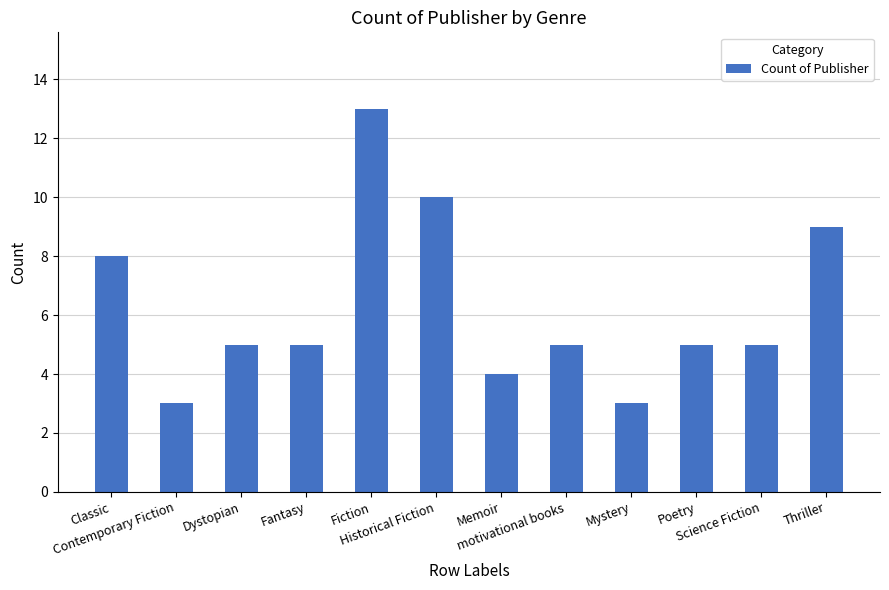

How many bars are there in total?

12